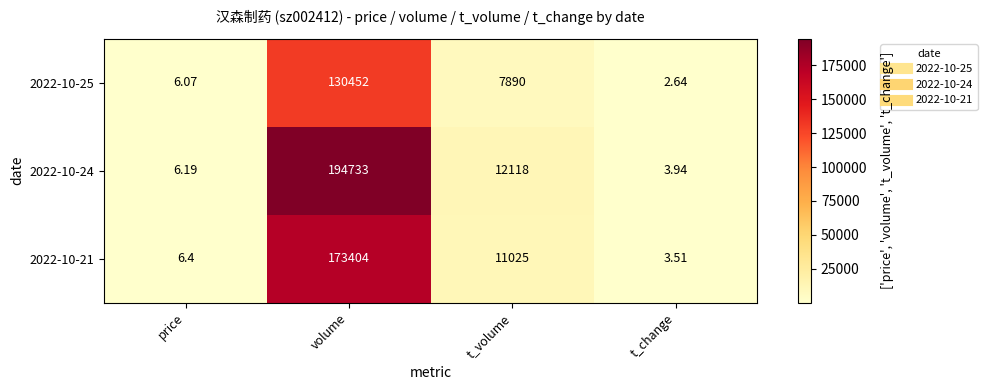

List the series in order of their peak value, lowest first.

2022-10-25, 2022-10-21, 2022-10-24